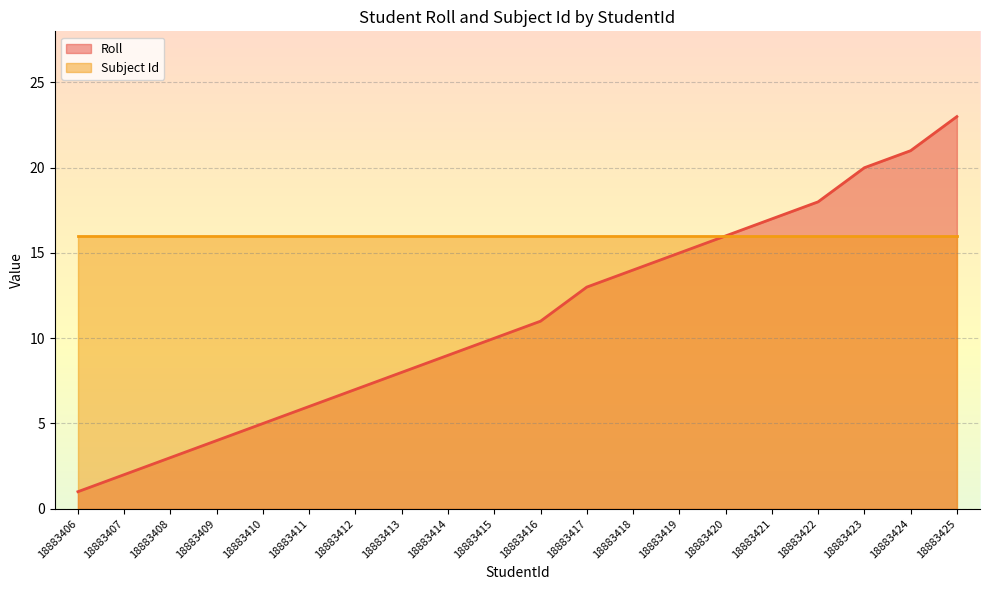

True or false: the data shows 18 at 18883422.

True